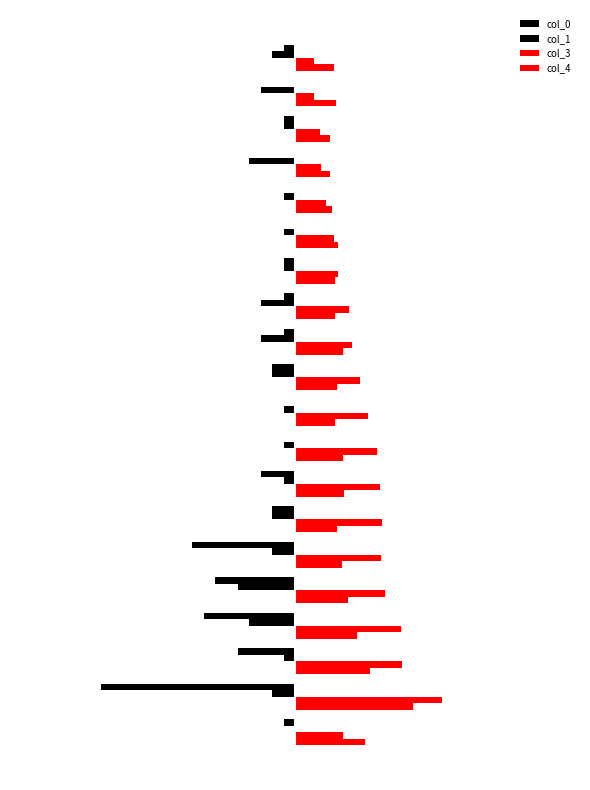

Reading right to left, list all the values displayed in this chart.

col_0: -1.0	0.0	-1.0	0.0	0.0	0.0	-1.0	-1.0	-1.0	-2.0	0.0	0.0	-3.0	-2.0	-9.0	-7.0	-8.0	-5.0	-17.0	-1.0
col_1: -2.0	-3.0	-1.0	-4.0	-1.0	-1.0	-1.0	-3.0	-3.0	-2.0	-1.0	-1.0	-1.0	-2.0	-2.0	-5.0	-4.0	-1.0	-2.0	0.0
col_3: 1.7	1.7	2.2	2.3	2.7	3.4	3.7	4.8	5.0	5.7	6.4	7.2	7.5	7.6	7.5	7.9	9.3	9.4	12.9	4.2
col_4: 3.4	3.6	3.1	3.0	3.2	3.7	3.5	3.5	4.2	3.7	3.5	4.2	4.3	3.6	4.2	4.7	5.5	6.6	10.3	6.1